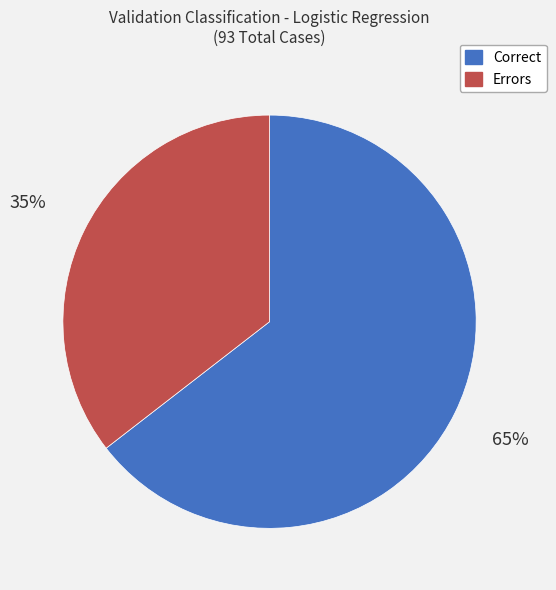

What is the majority slice?

Correct